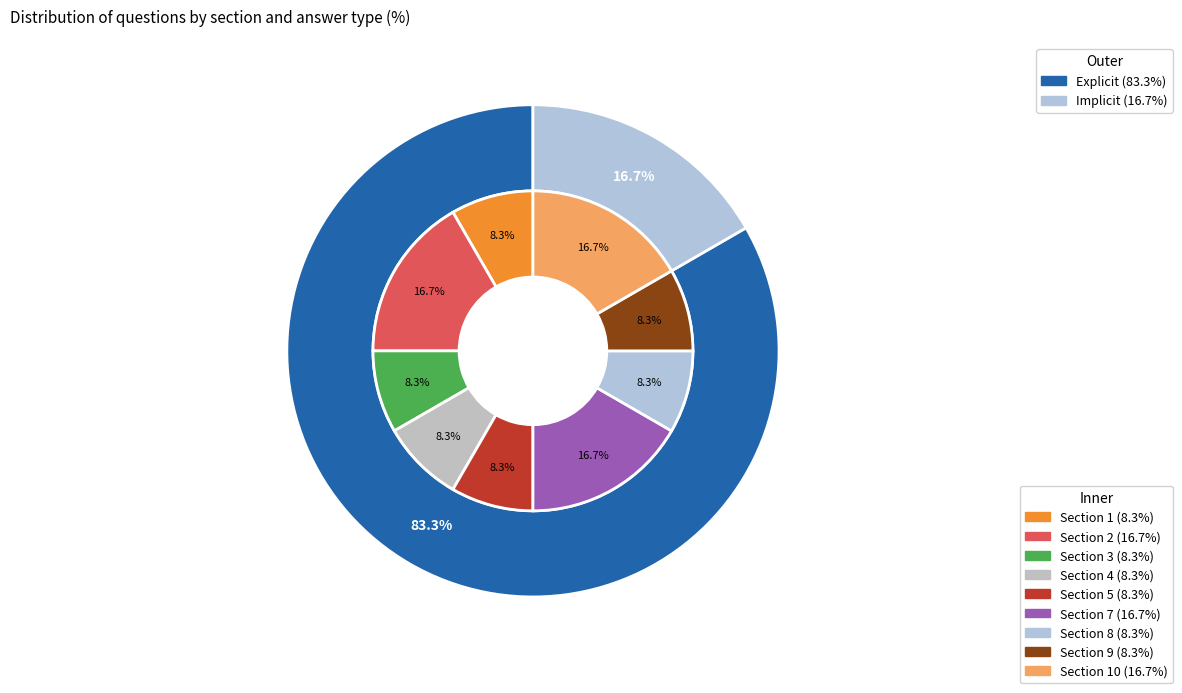

How much of the chart is everything except Section 5?

91.7%